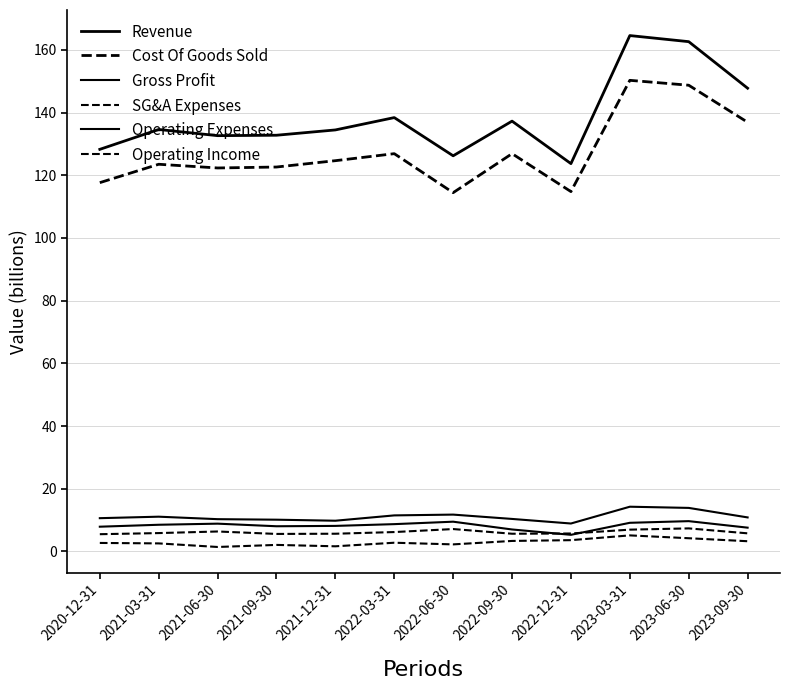

Between 2023-06-30 and 2022-12-31, which is larger?

2023-06-30